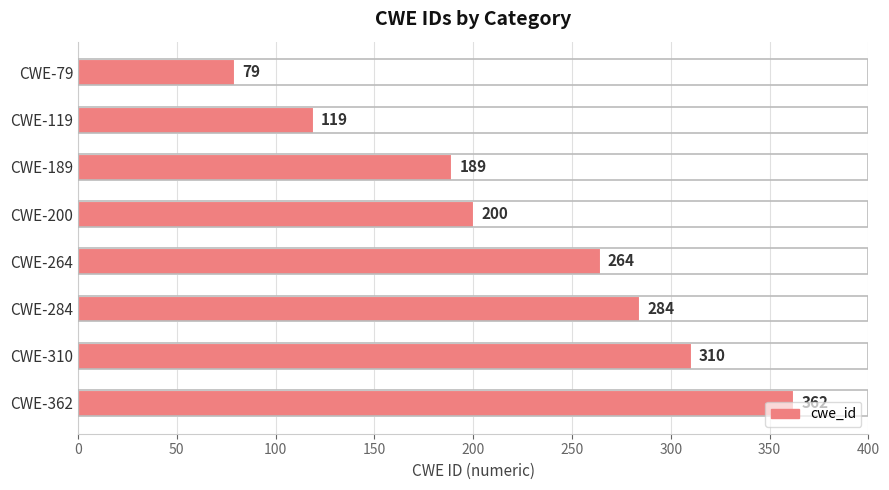

How many data points are less than 264?

4